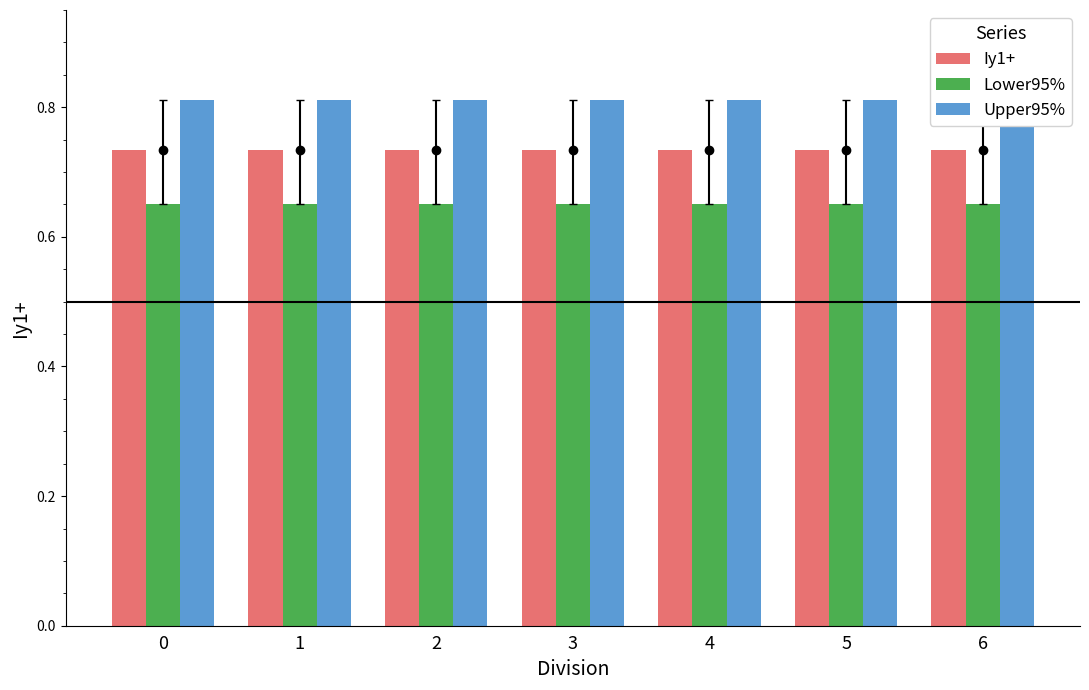

What are all the series names shown in the legend?

Iy1+, Lower95%, Upper95%